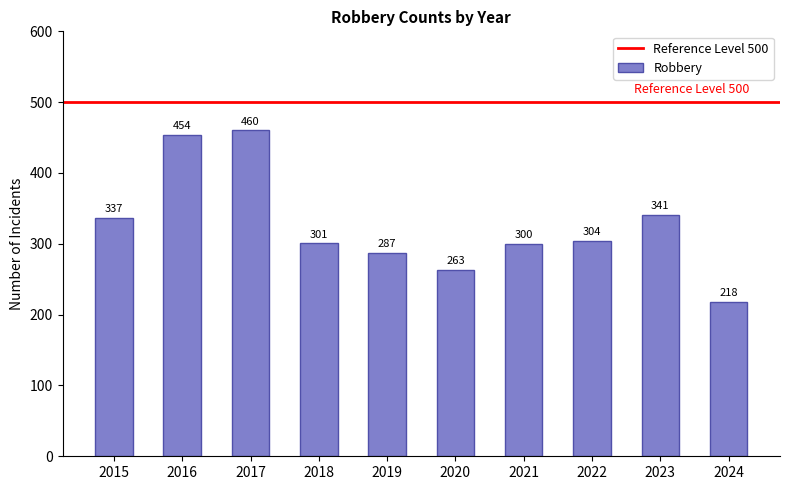

Reading right to left, transcribe all the data shown in this chart.

218	341	304	300	263	287	301	460	454	337